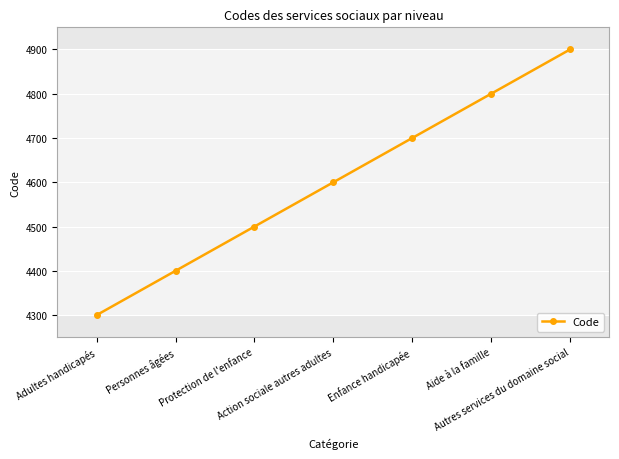

How many data points are less than 4600?

3